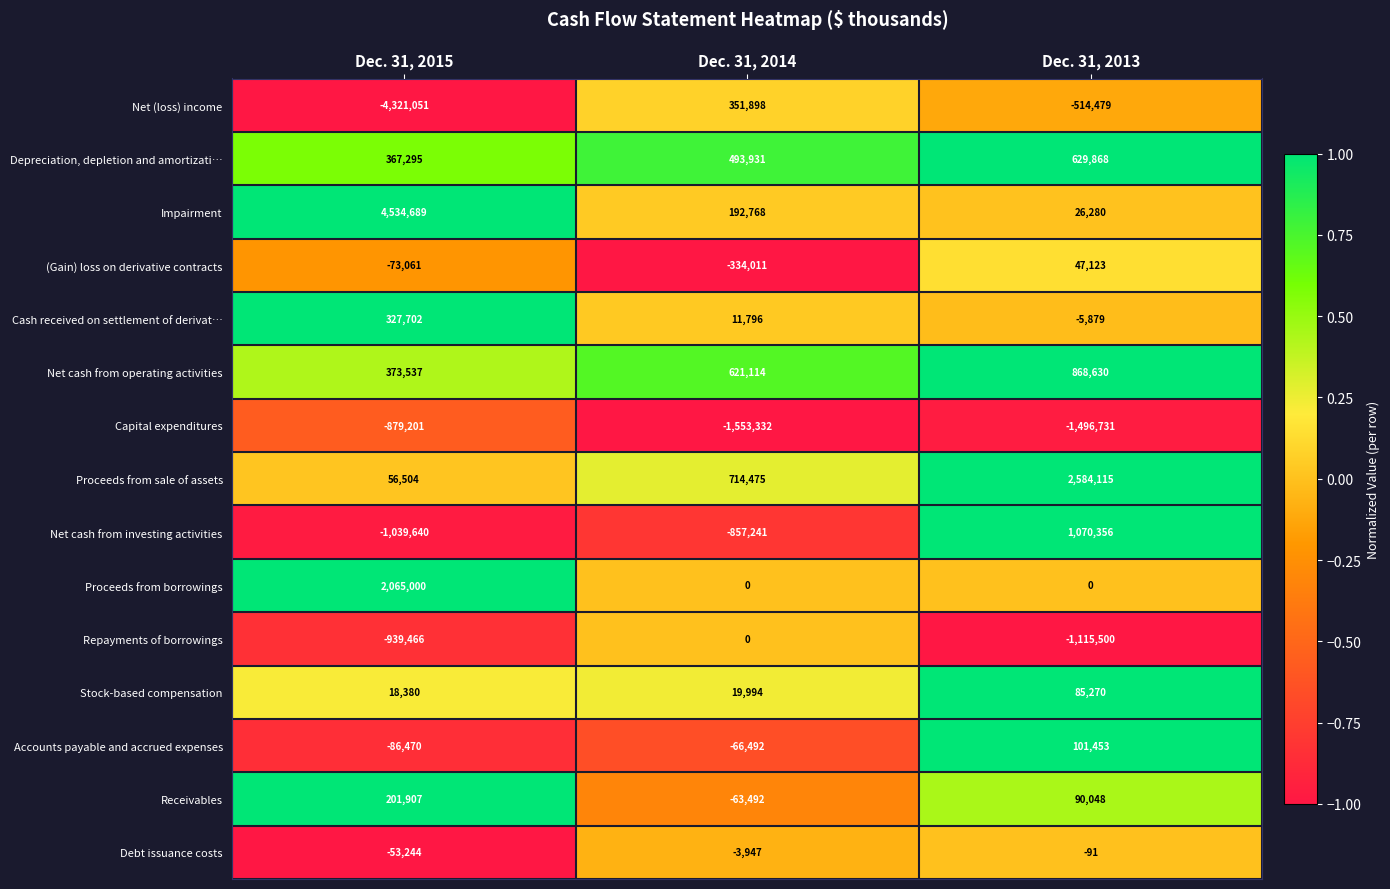

What is the minimum value shown in the chart?

-4321051